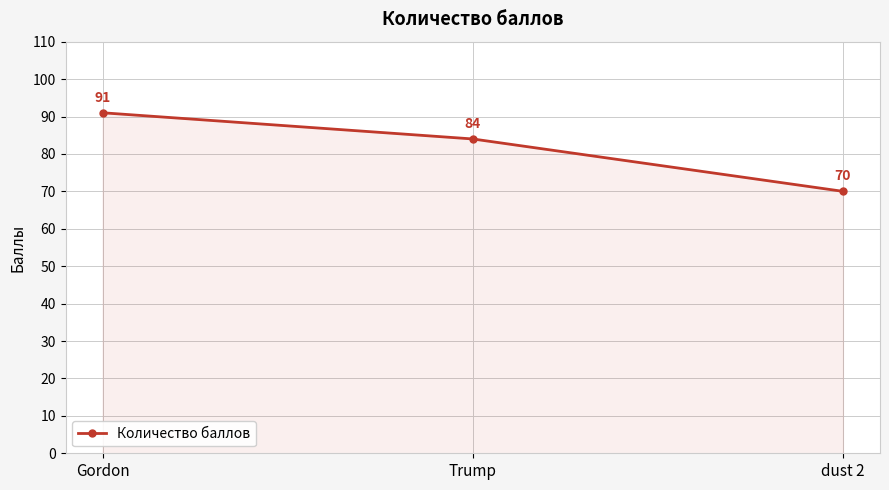

How many categories are shown in the chart?

3